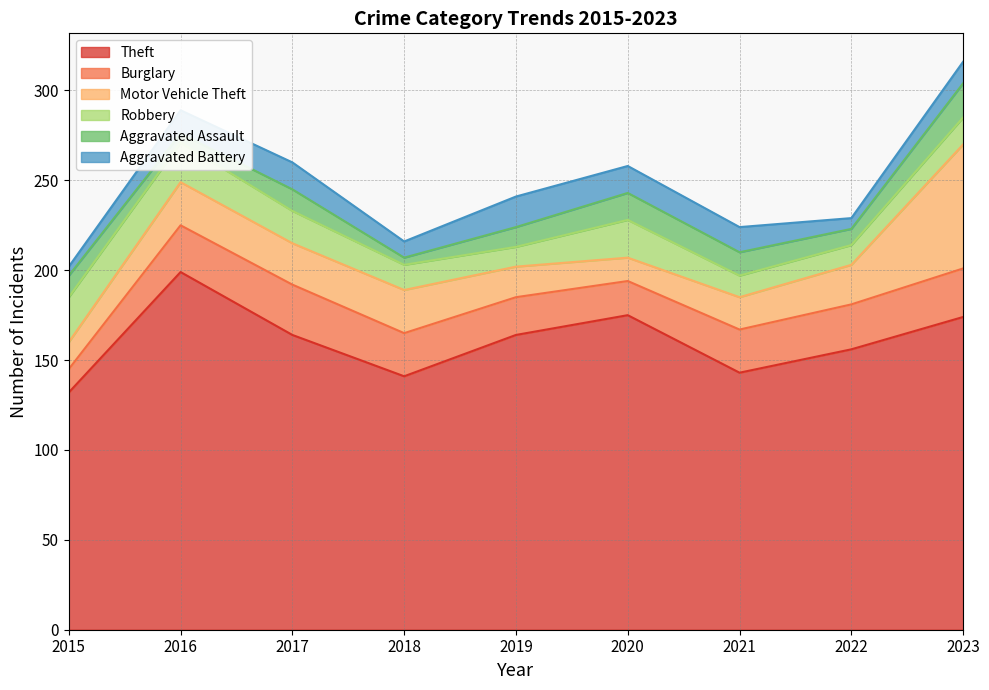

What is the spread (max minus min) of values at 2019?

153